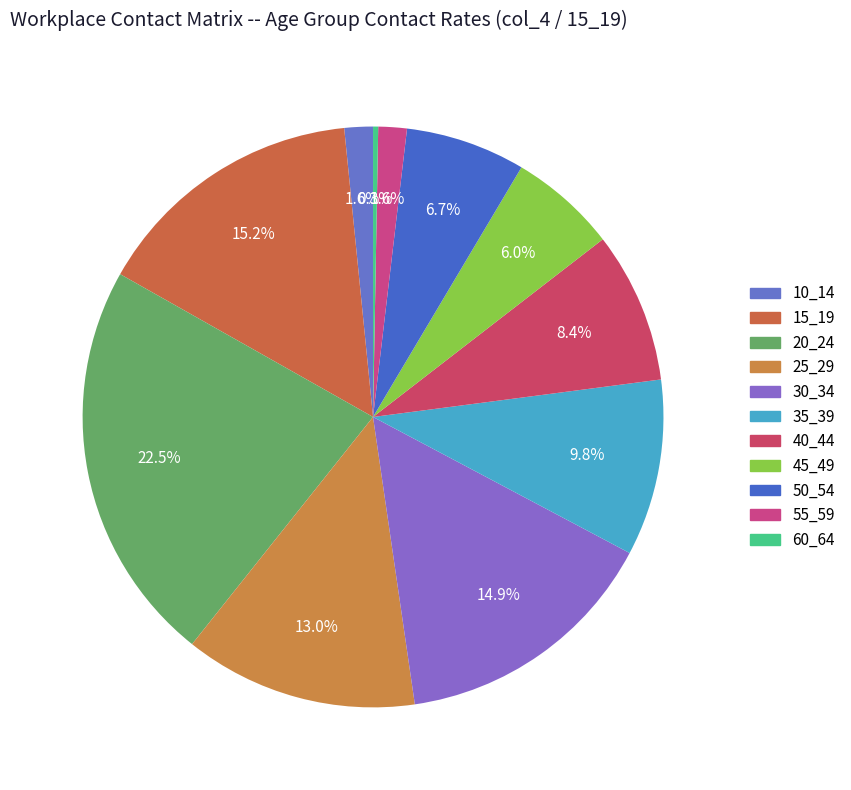

How many slices are in this pie chart?

11